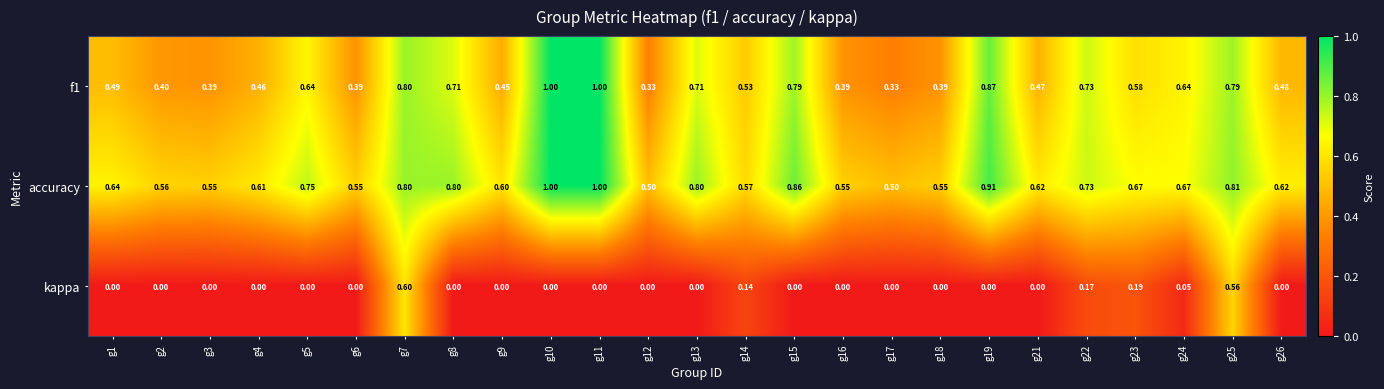

Which series has the widest spread of values?

f1